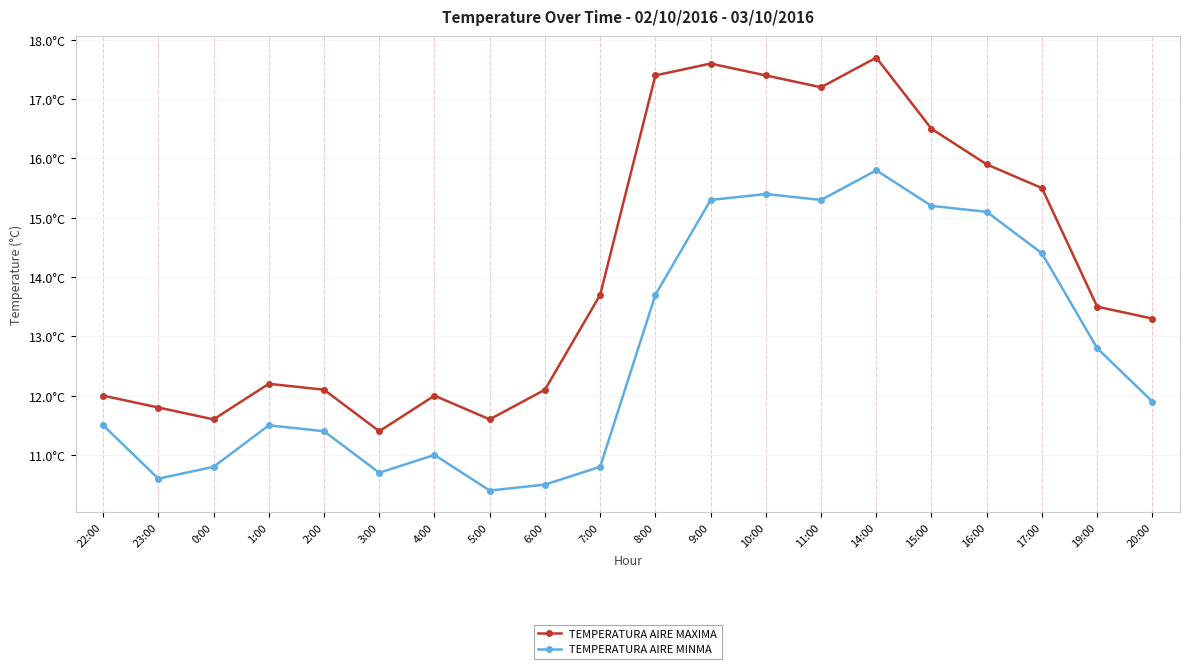

Does the chart have visible grid lines?

Yes